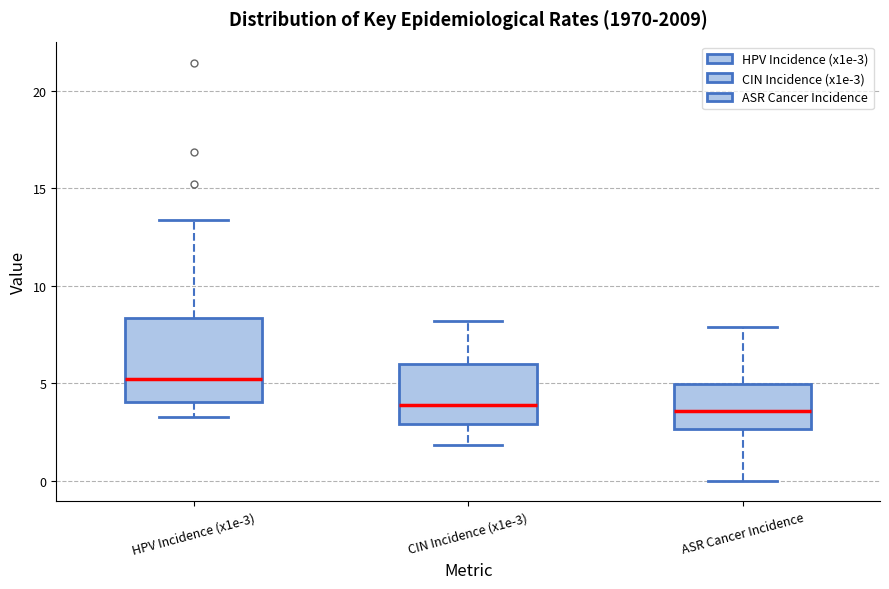

Which box is the tallest, from its lower edge to its upper edge?

HPV Incidence (x1e-3)